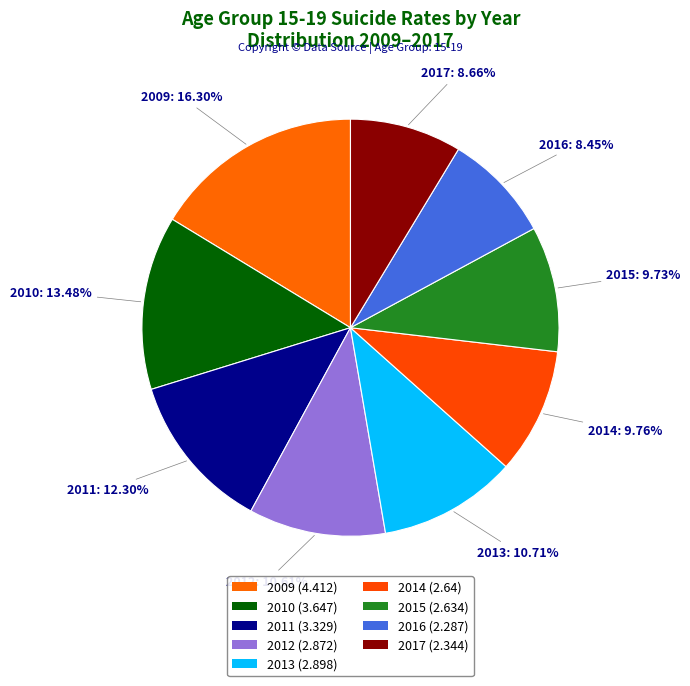

Is it true that 2014 is 4% of the pie?

False